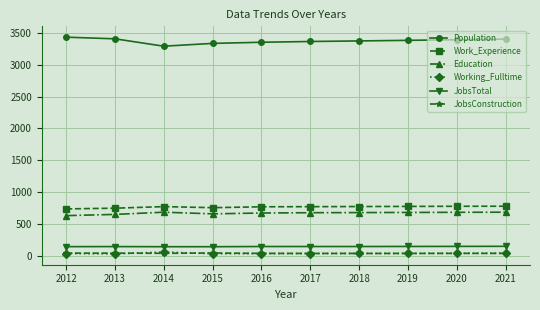

The Work_Experience series shows 1318 at 2014. True or false?

False